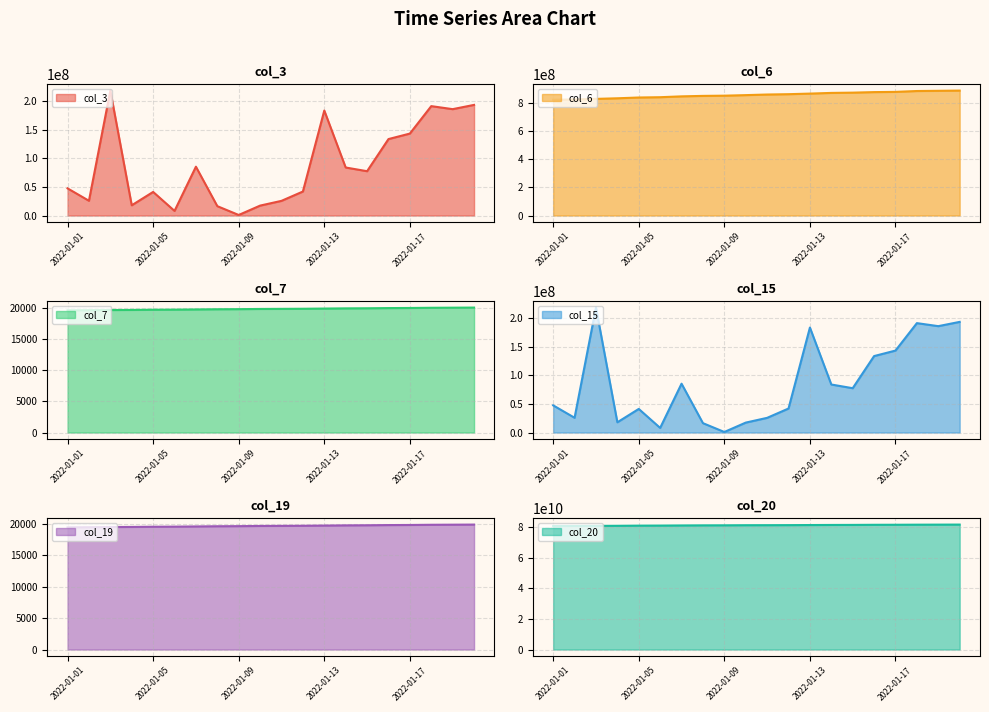

What is the spread (max minus min) of values at 2022-01-01?

80936823287